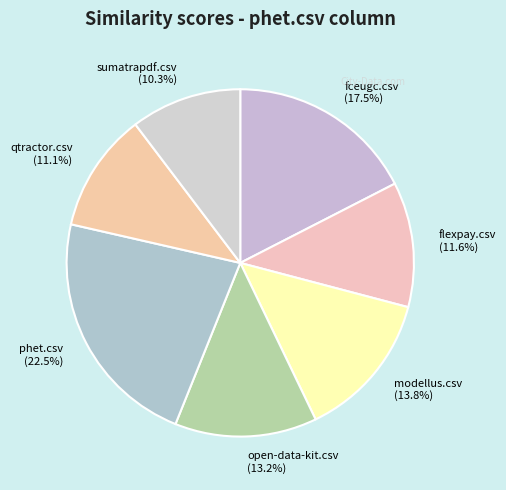

Do sumatrapdf.csv and modellus.csv together represent more than half of the pie?

No